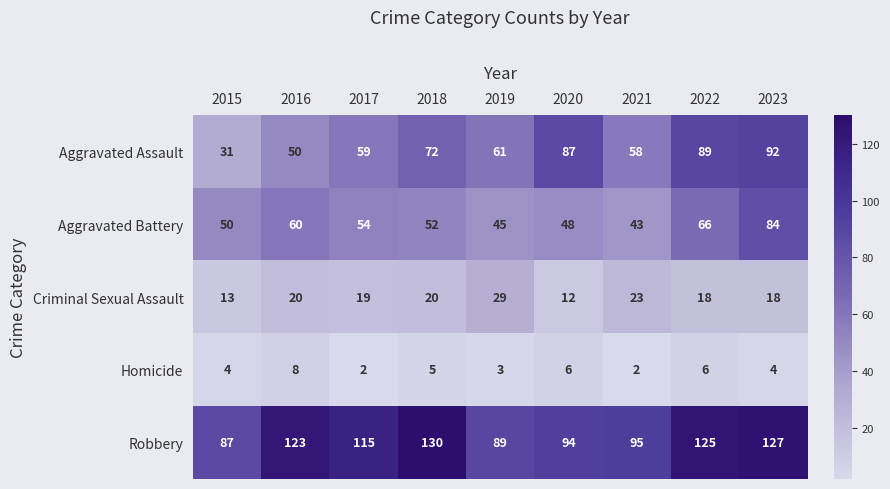

Rank the series at 2017 from highest to lowest value.

Robbery, Aggravated Assault, Aggravated Battery, Criminal Sexual Assault, Homicide